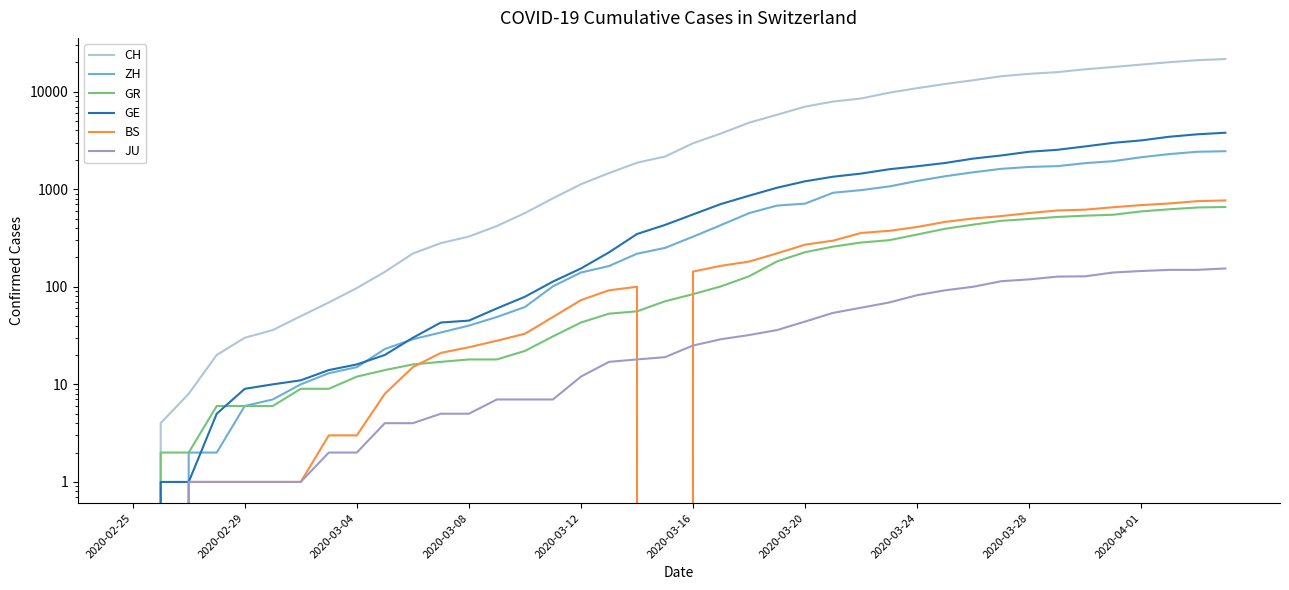

How many lines are shown in the chart?

6